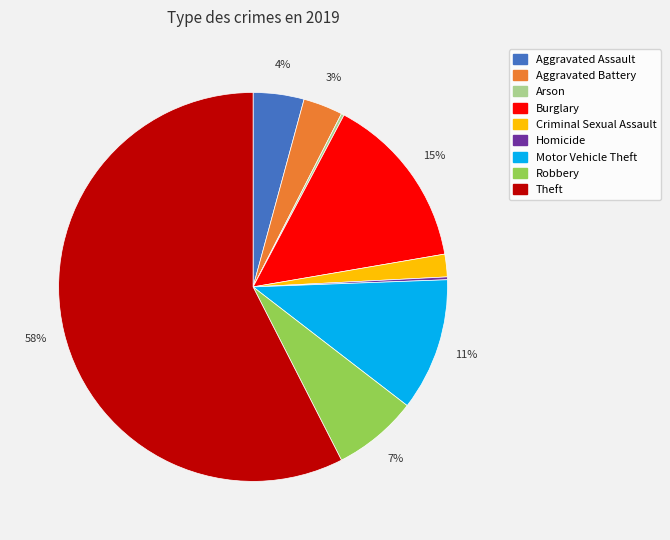

Approximately how many times larger is the value at Aggravated Assault compared to Aggravated Battery?

1.3